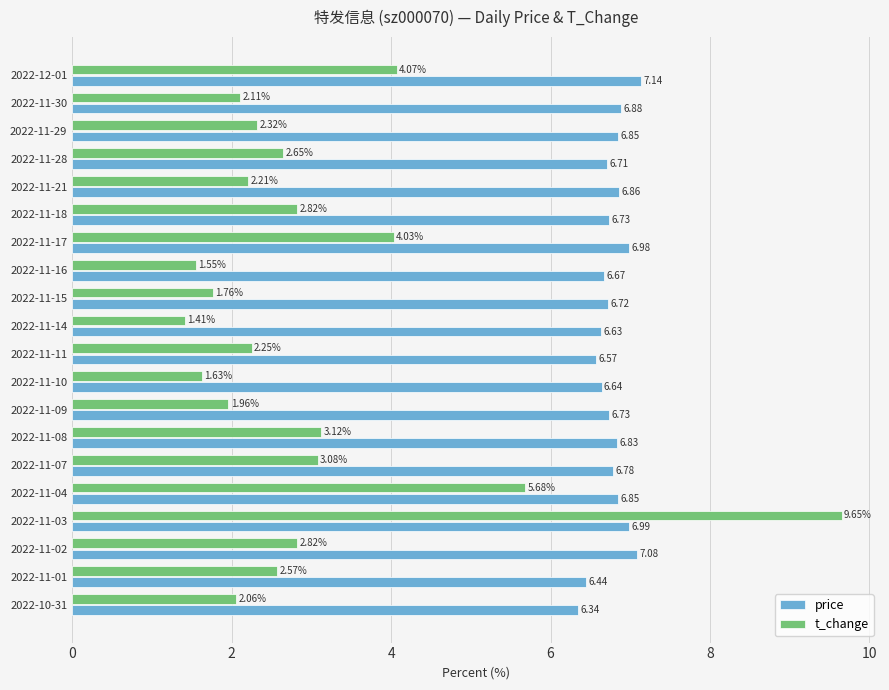

Rank the series at 2022-11-21 from highest to lowest value.

price, t_change